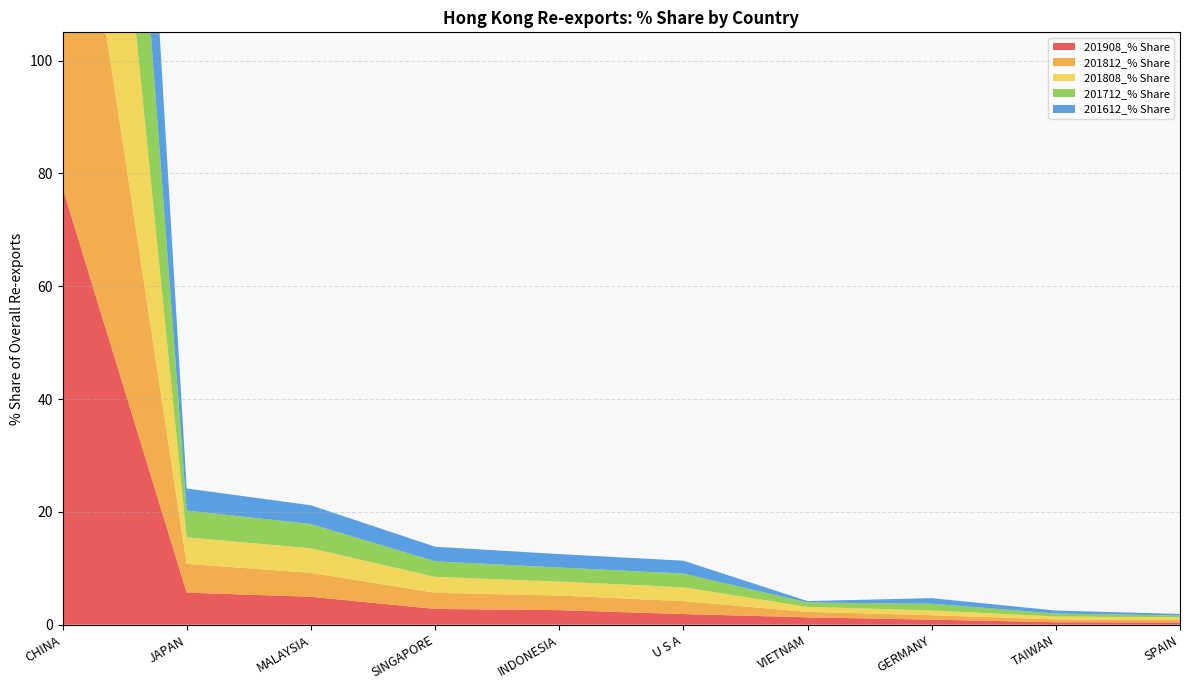

Reading right to left, list all the values displayed in this chart.

201908_% Share: SPAIN=0.4	TAIWAN=0.4	GERMANY=0.9	VIETNAM=1.3	U S A=1.9	INDONESIA=2.6	SINGAPORE=2.8	MALAYSIA=5.0	JAPAN=5.7	CHINA=77.5
201812_% Share: SPAIN=0.4	TAIWAN=0.5	GERMANY=0.8	VIETNAM=1.0	U S A=2.3	INDONESIA=2.6	SINGAPORE=2.9	MALAYSIA=4.2	JAPAN=5.1	CHINA=78.4
201808_% Share: SPAIN=0.5	TAIWAN=0.5	GERMANY=0.8	VIETNAM=0.9	U S A=2.5	INDONESIA=2.5	SINGAPORE=2.8	MALAYSIA=4.4	JAPAN=4.7	CHINA=78.7
201712_% Share: SPAIN=0.3	TAIWAN=0.5	GERMANY=1.2	VIETNAM=0.8	U S A=2.4	INDONESIA=2.5	SINGAPORE=2.8	MALAYSIA=4.3	JAPAN=4.8	CHINA=78.3
201612_% Share: SPAIN=0.3	TAIWAN=0.5	GERMANY=1.0	VIETNAM=0.3	U S A=2.3	INDONESIA=2.4	SINGAPORE=2.6	MALAYSIA=3.3	JAPAN=3.9	CHINA=81.1